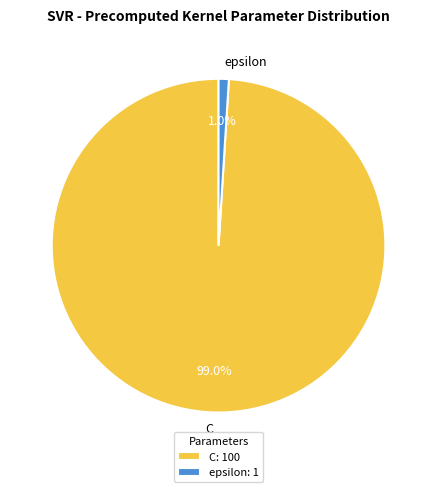

To the nearest percent, what is the difference between the largest and smallest slice percentages?

98%